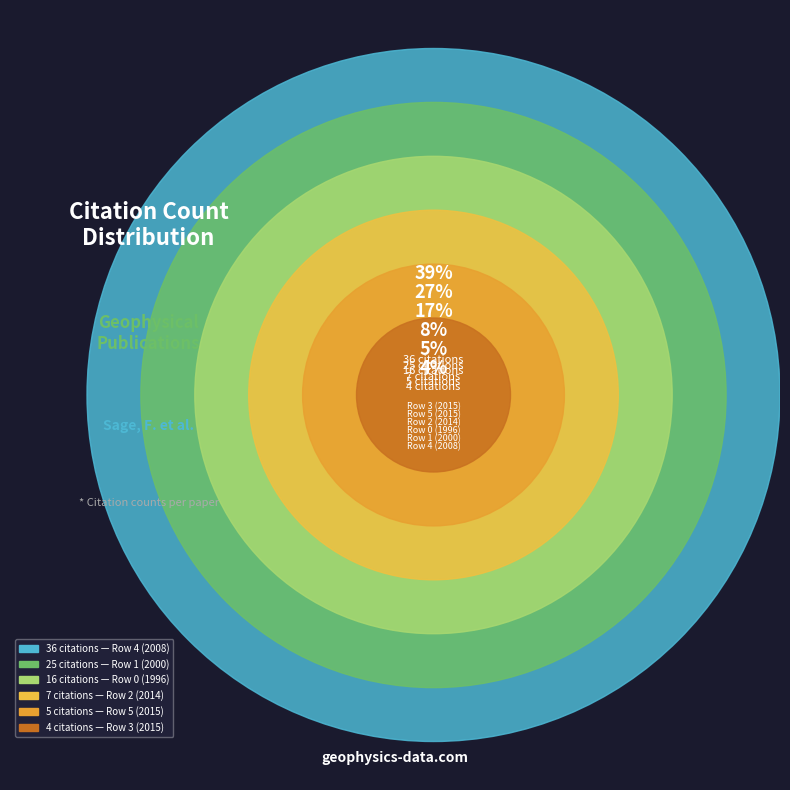

What is the ratio of the value at Row 4 (2008) to the value at Row 3 (2015)?

9.0